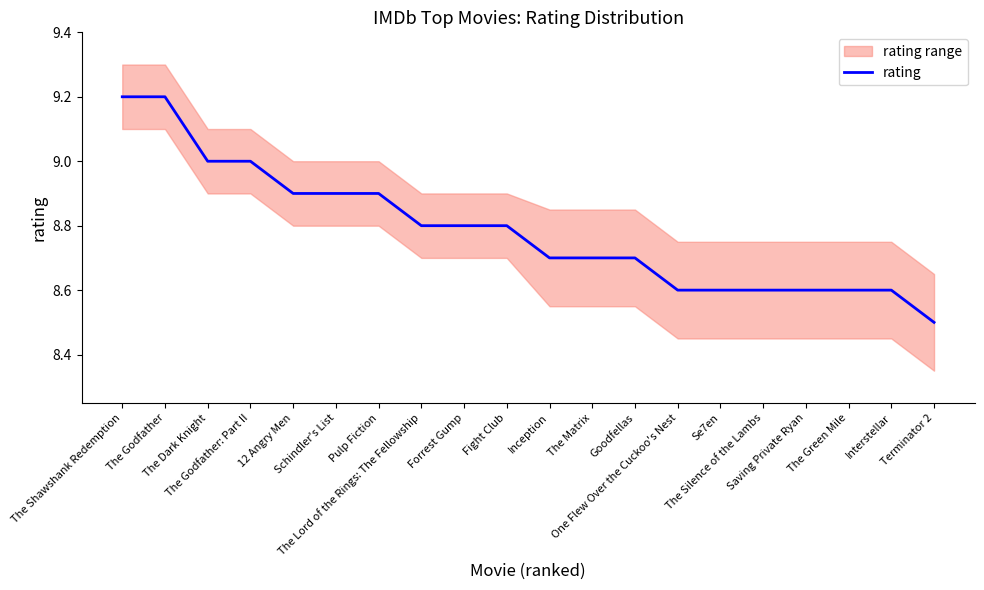

Reading right to left, extract all data points from this chart.

8.5	8.6	8.6	8.6	8.6	8.6	8.6	8.7	8.7	8.7	8.8	8.8	8.8	8.9	8.9	8.9	9.0	9.0	9.2	9.2